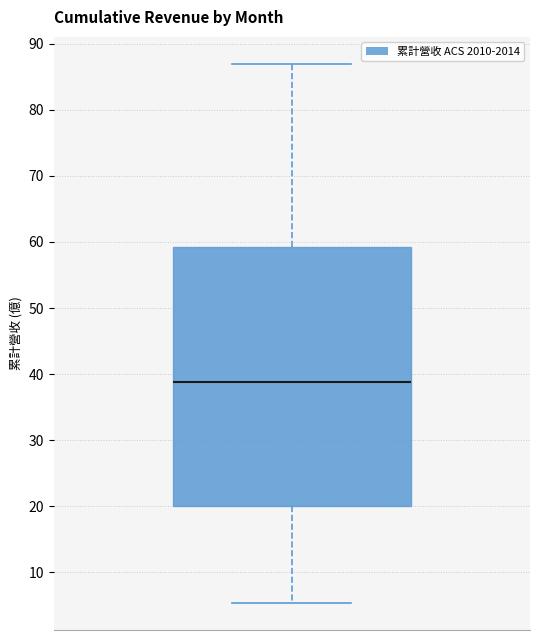

Transcribe this box plot: give where the median line is, the range the box spans, and where the two whiskers end, as read against the y-axis. The values are not printed on the chart, so give them approximately, as read against the axis.

median 39, box 20 to 59, whiskers 5 to 87